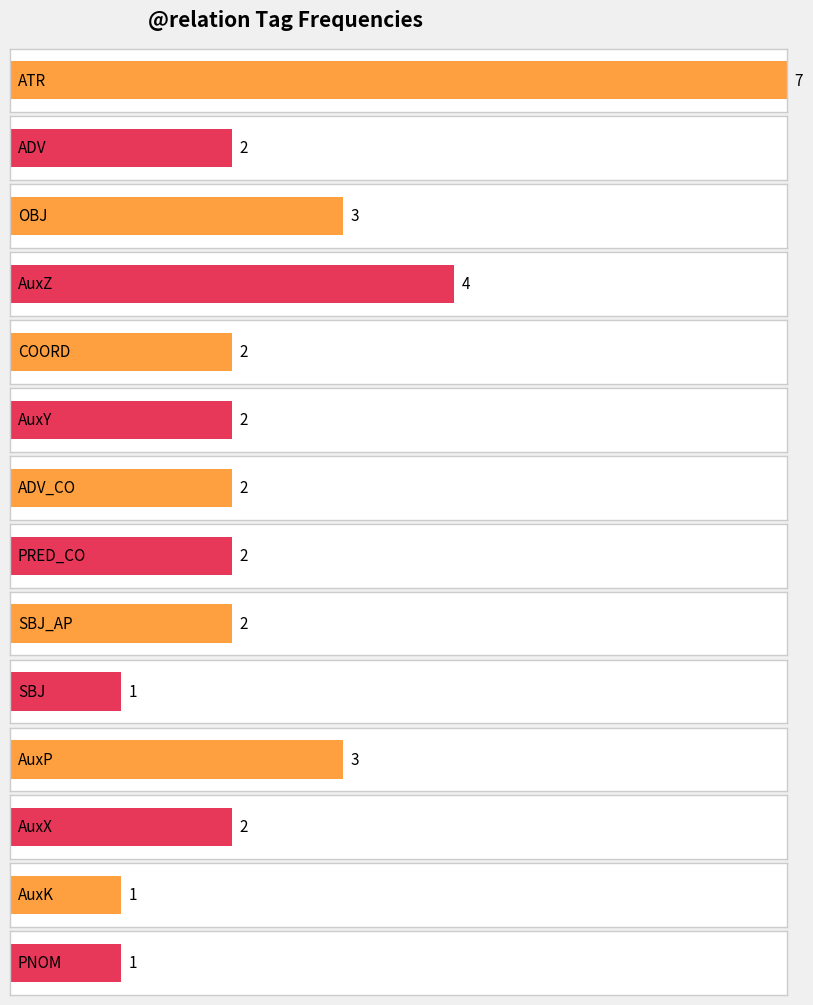

True or false: the data shows 7 at OBJ.

False